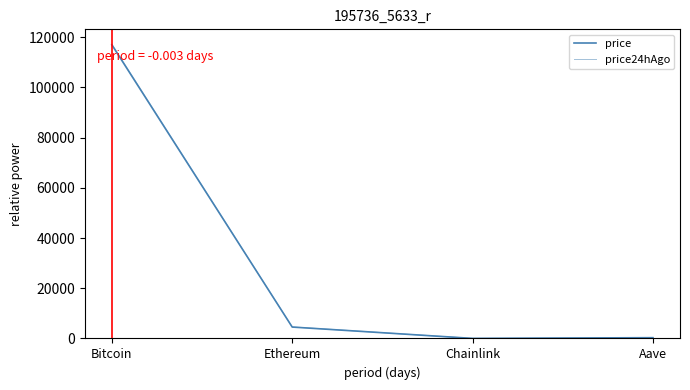

Where is price nearest to the value 58502?

Ethereum